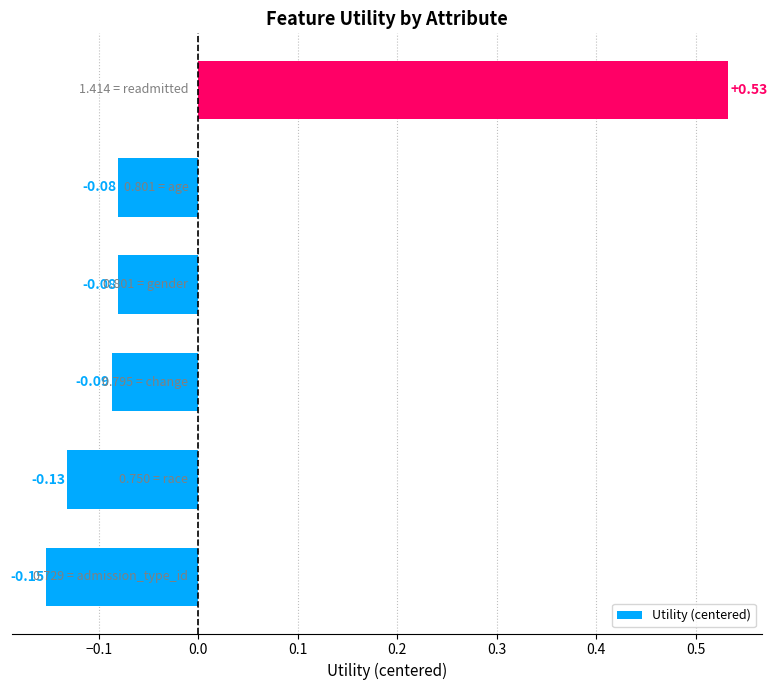

What is the difference between the maximum and second lowest values?

0.7